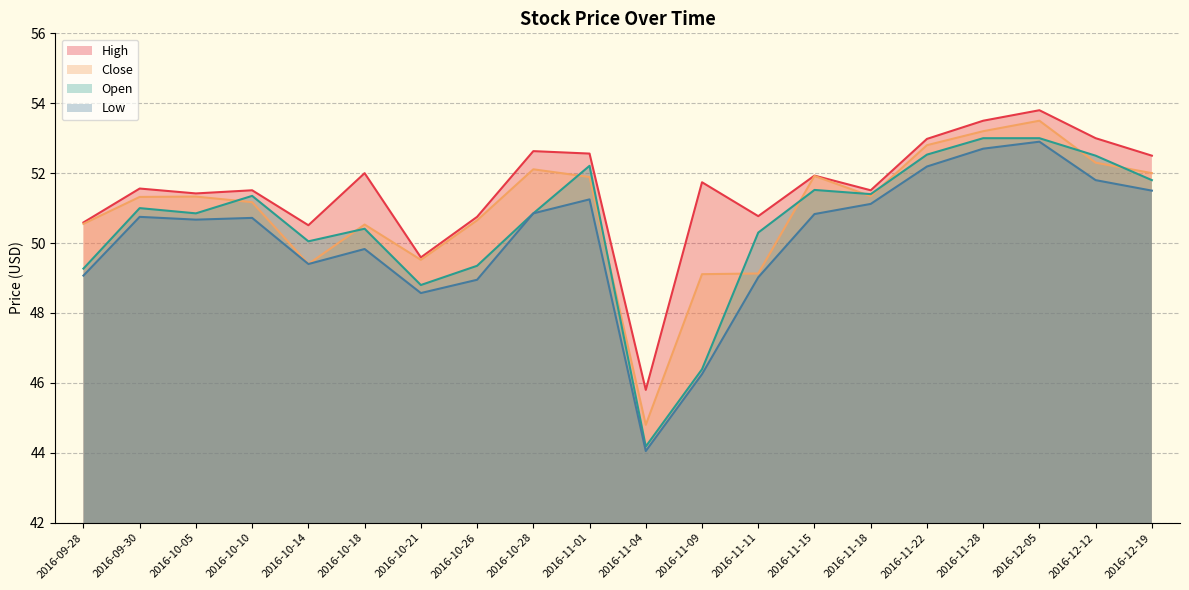

What is the difference between the Low values at 2016-11-22 and 2016-11-01?

0.9